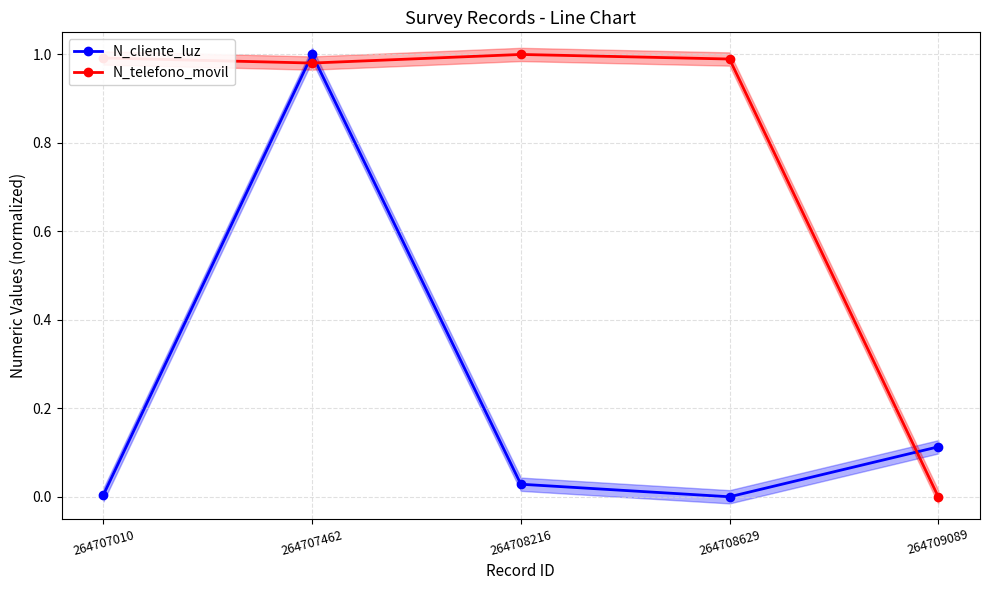

Between 264707010 and 264707462, which series saw the biggest shift?

N_cliente_luz